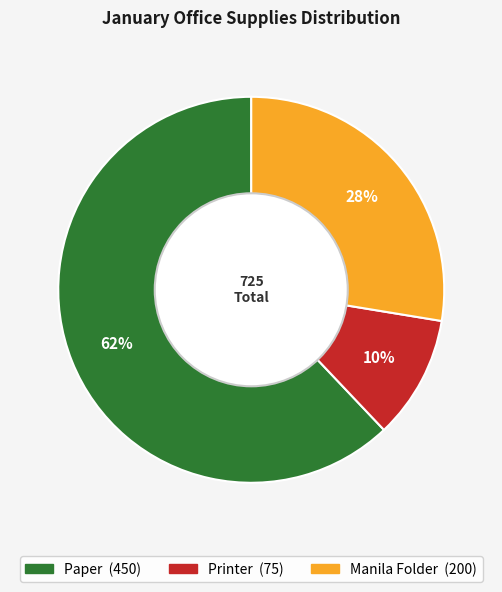

To the nearest percent, what percentage of the pie is Printer?

10%